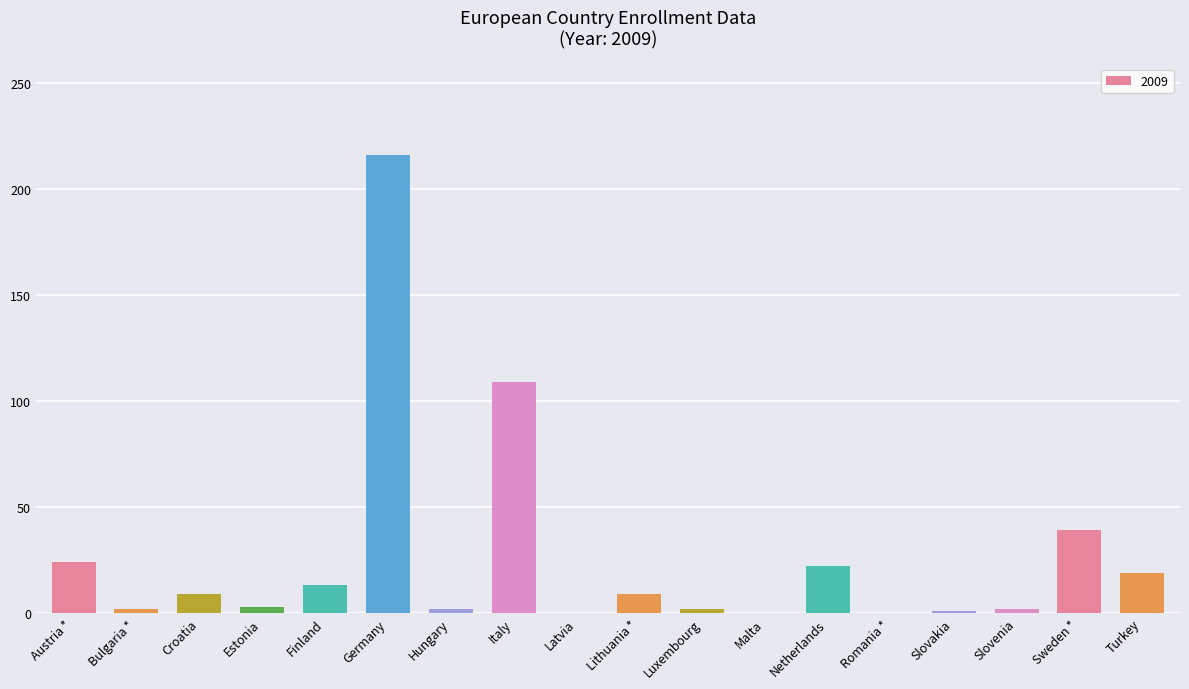

How many data points does each series have?

18